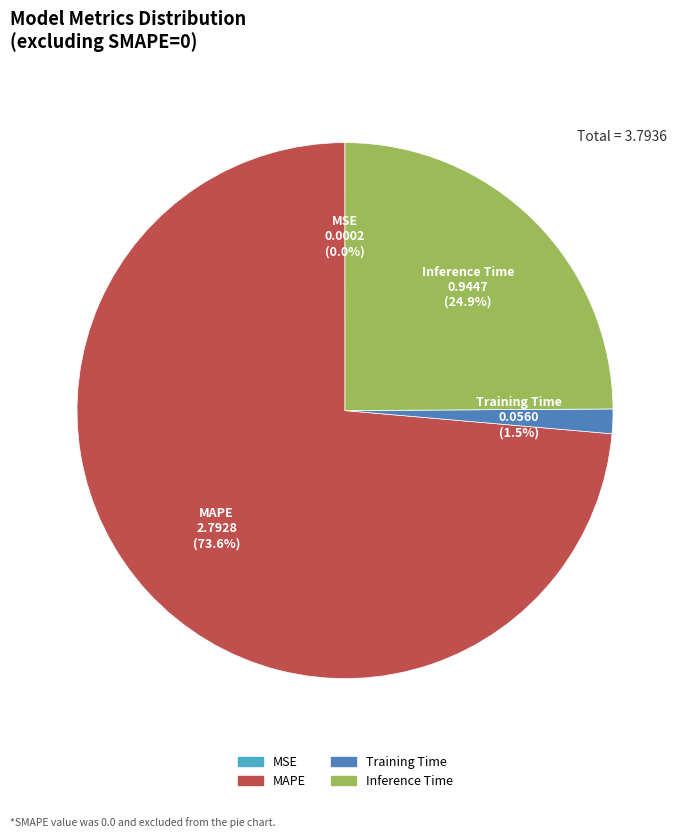

What percentage do MAPE and Training Time together represent?

75.1%